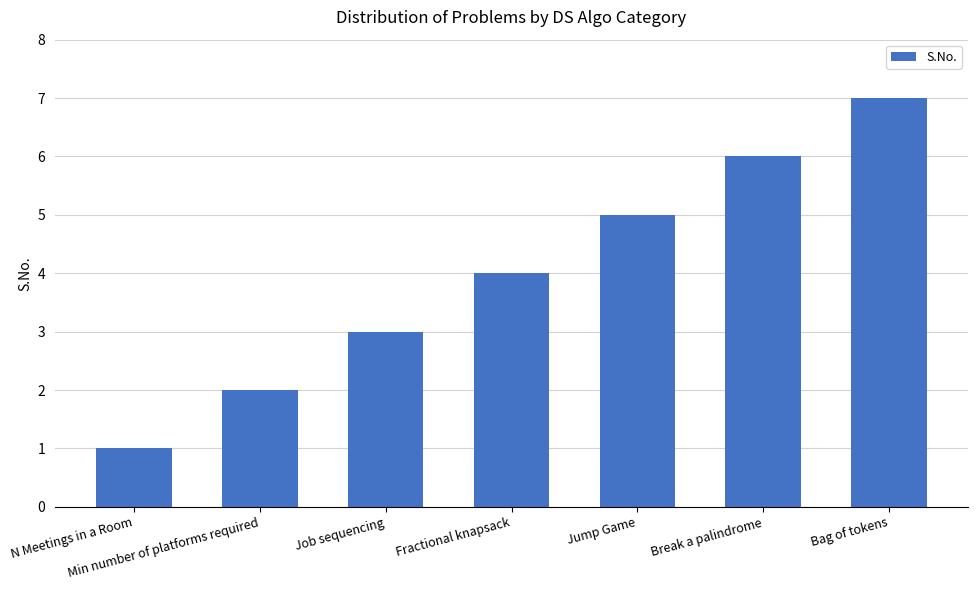

Reading left to right, extract all data points from this chart.

1	2	3	4	5	6	7